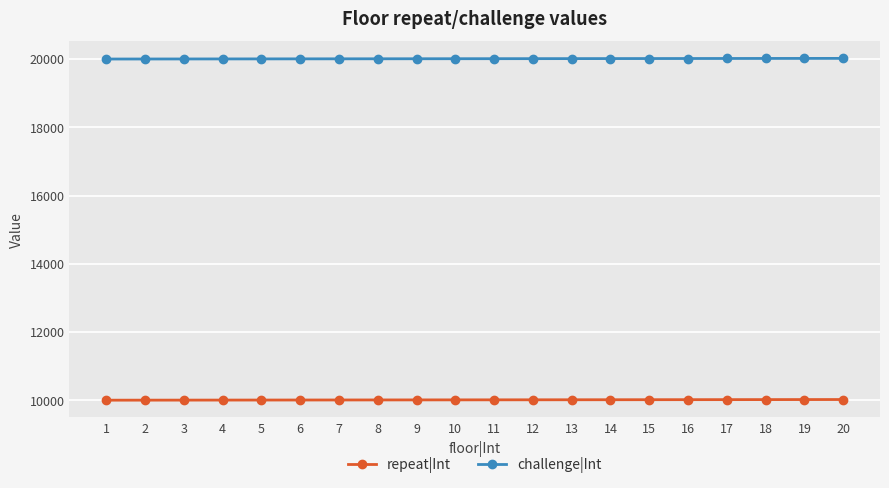

What is the value of the repeat|Int point at the 13th from the left?

10013